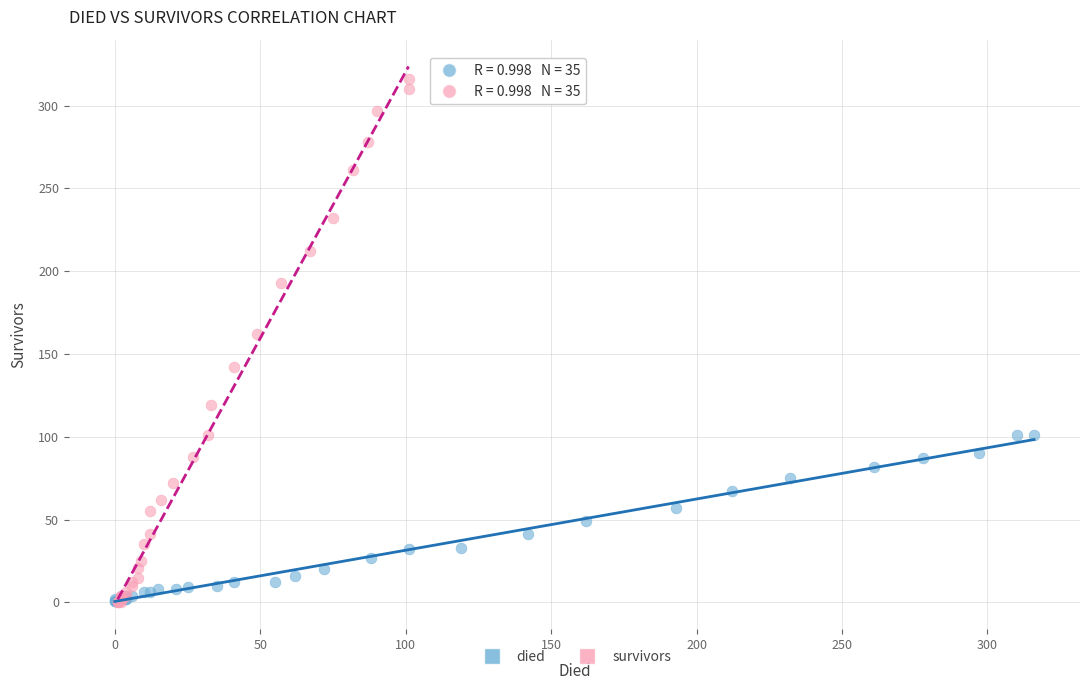

Which series has the widest spread of Y values?

survivors